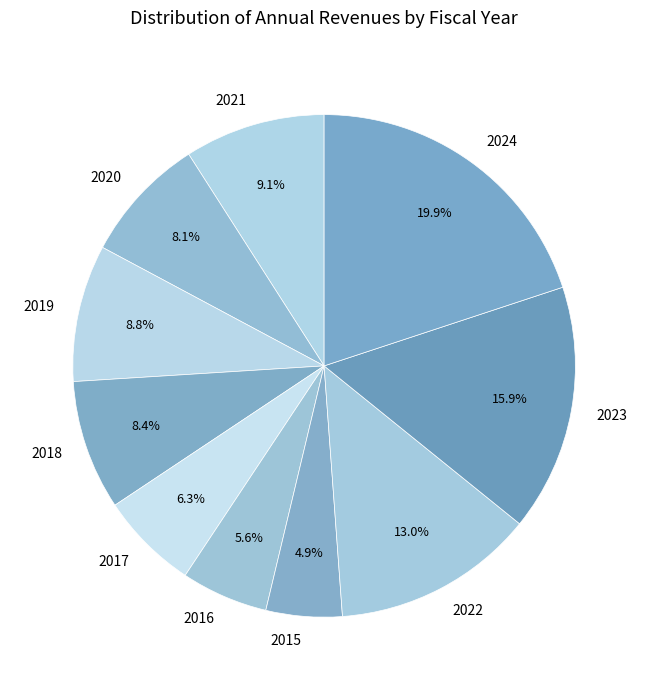

True or false: 2024 accounts for 20% of the total.

True